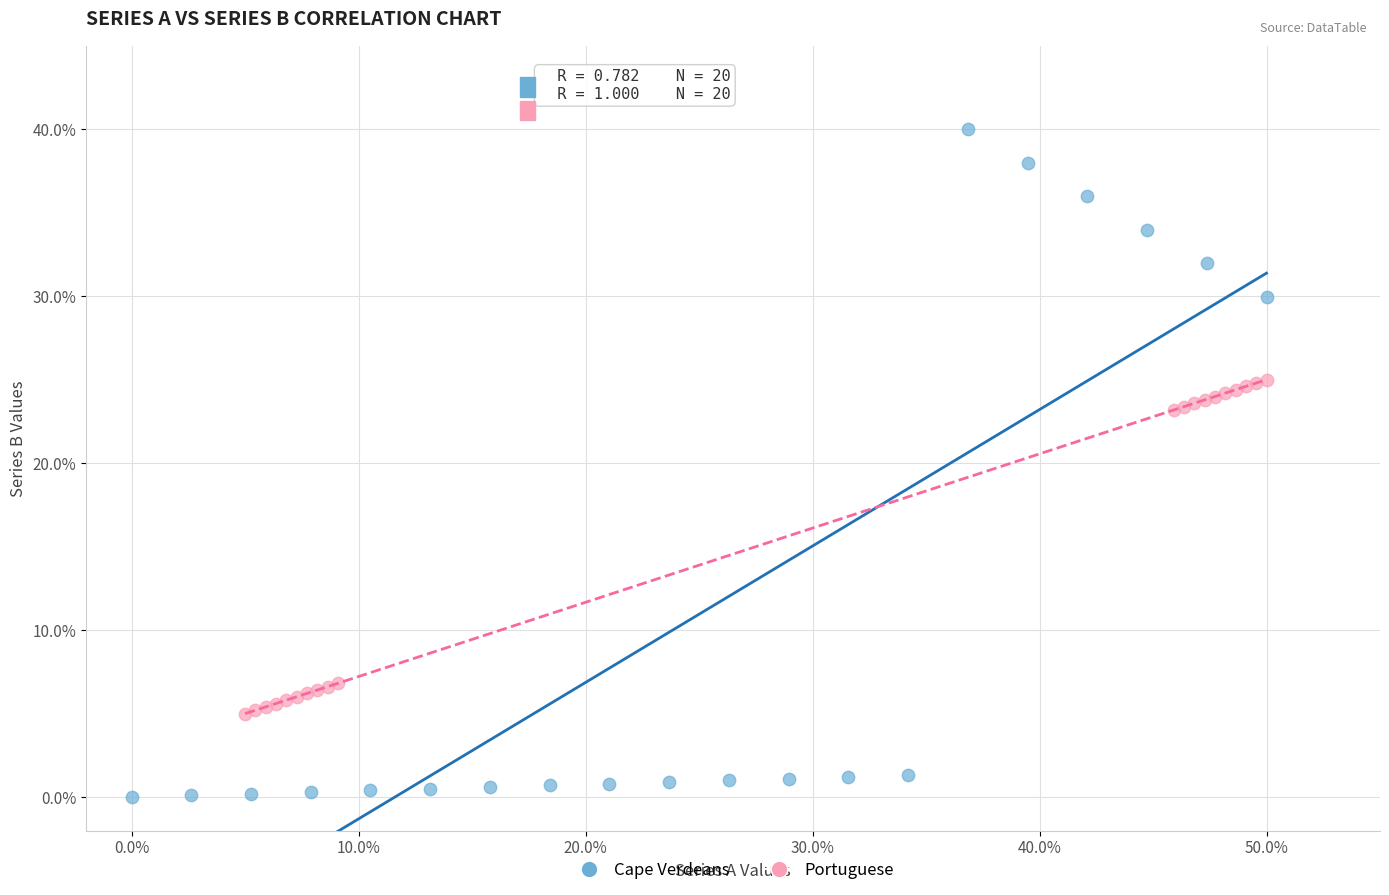

Which series has the widest spread of Y values?

Cape Verdeans